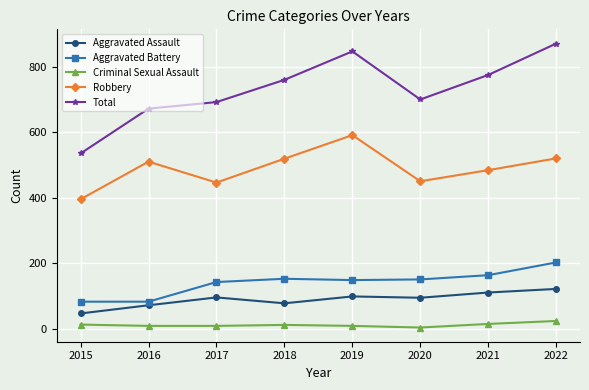

Is it true that Total equals 700 at 2020?

True